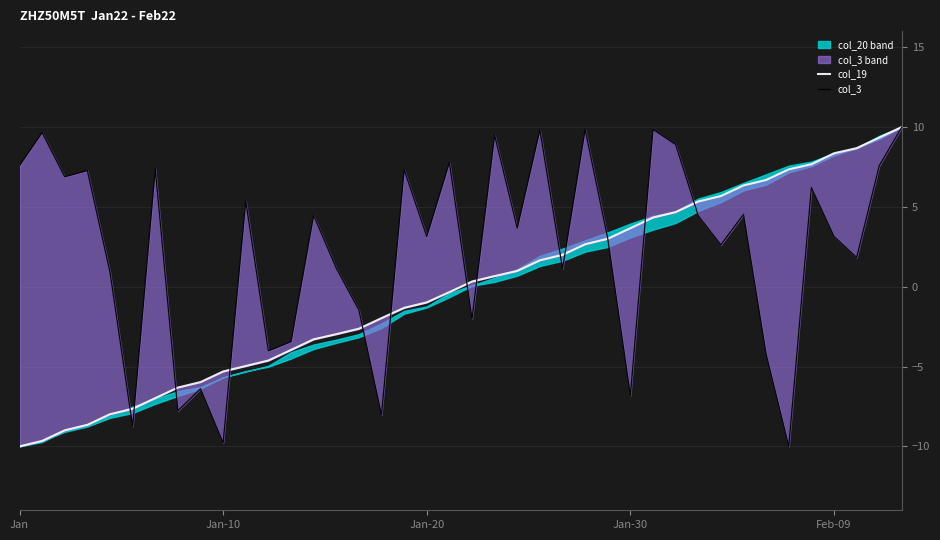

What is the average value of the col_19 series?

-0.1